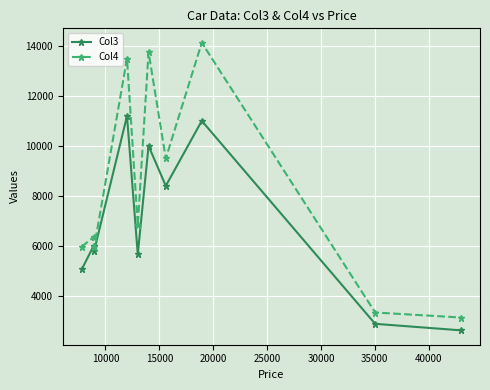

True or false: Col4 and Col3 cross at least once.

False